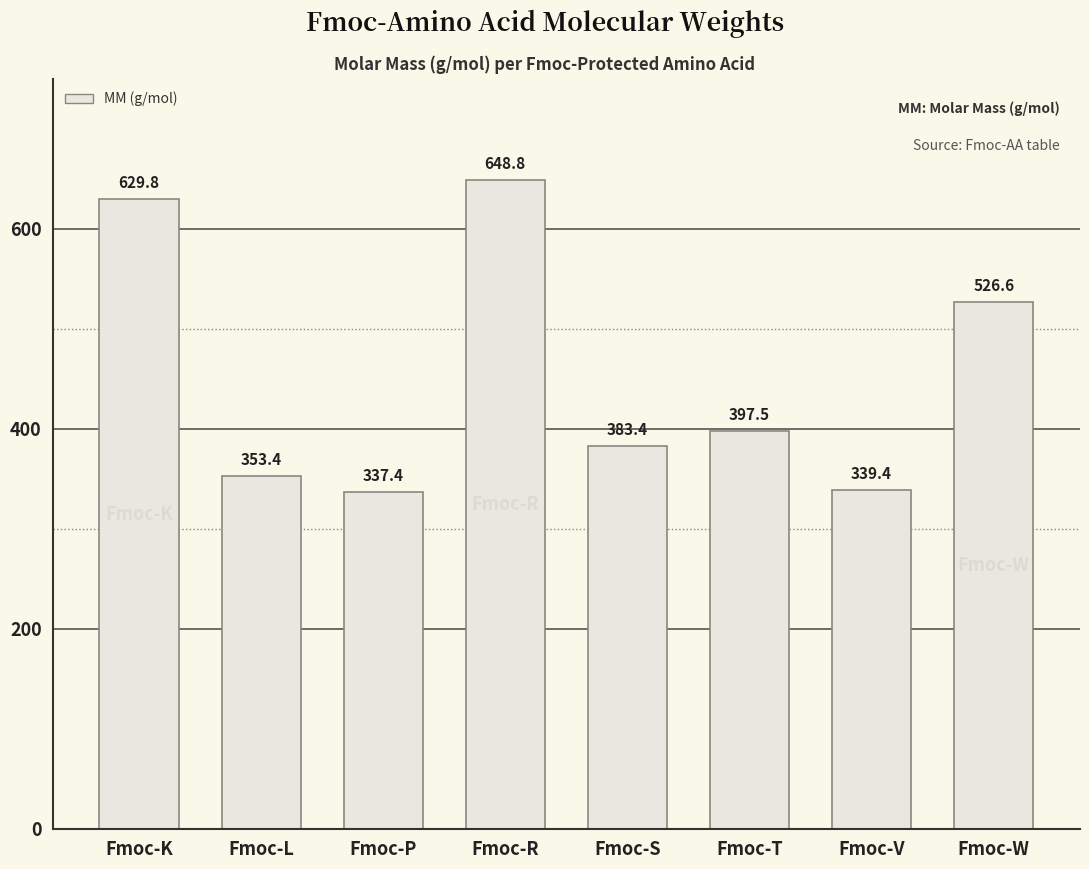

Approximately how many times larger is the value at Fmoc-P compared to Fmoc-L?

1.0